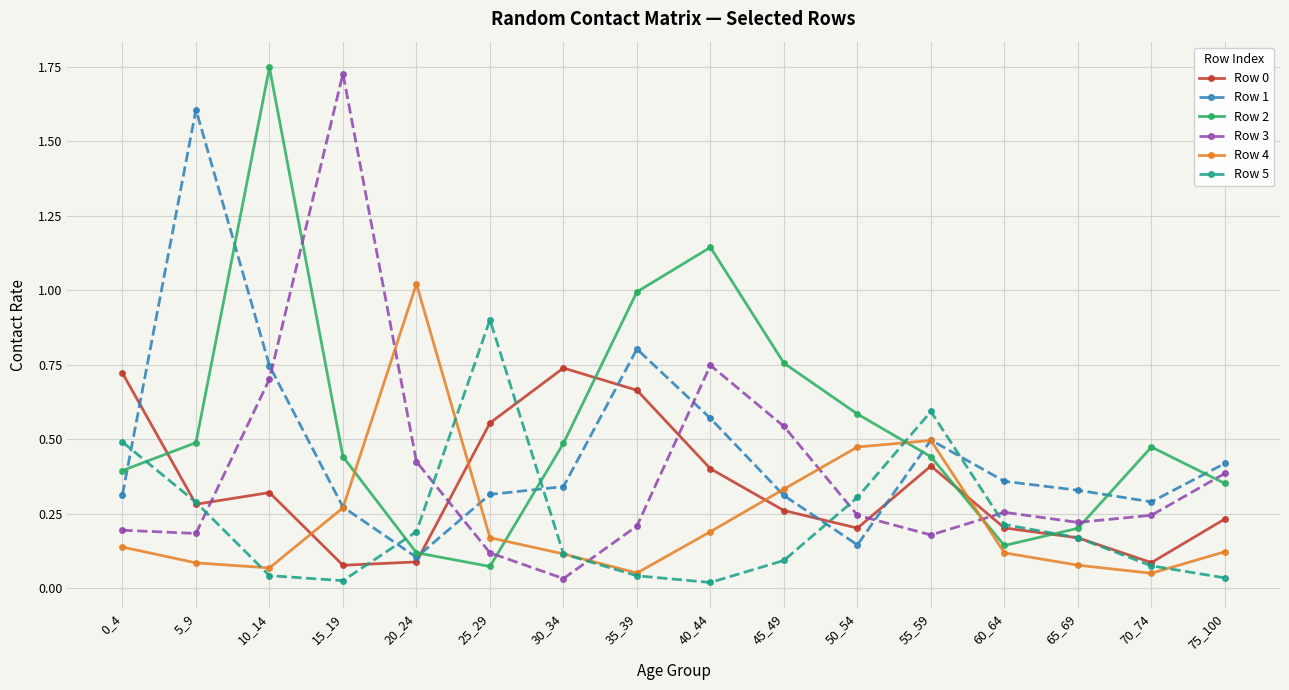

What is the total value across all series at 30_34?

1.8